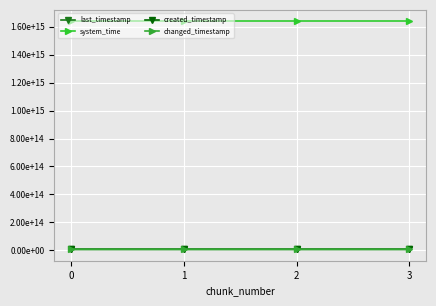

True or false: last_timestamp and system_time cross at least once.

False